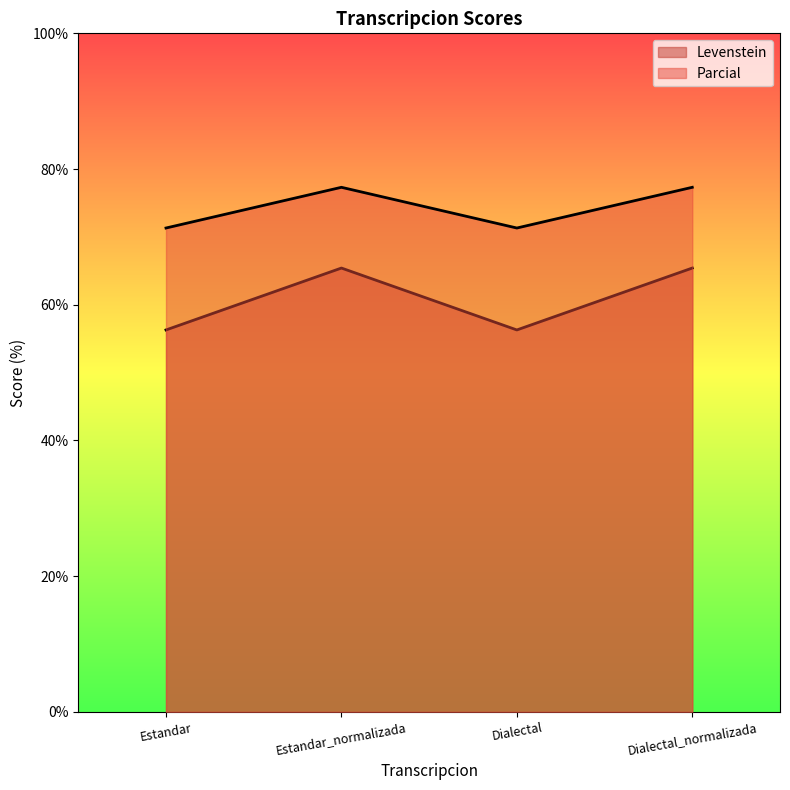

How many lines are shown in the chart?

2